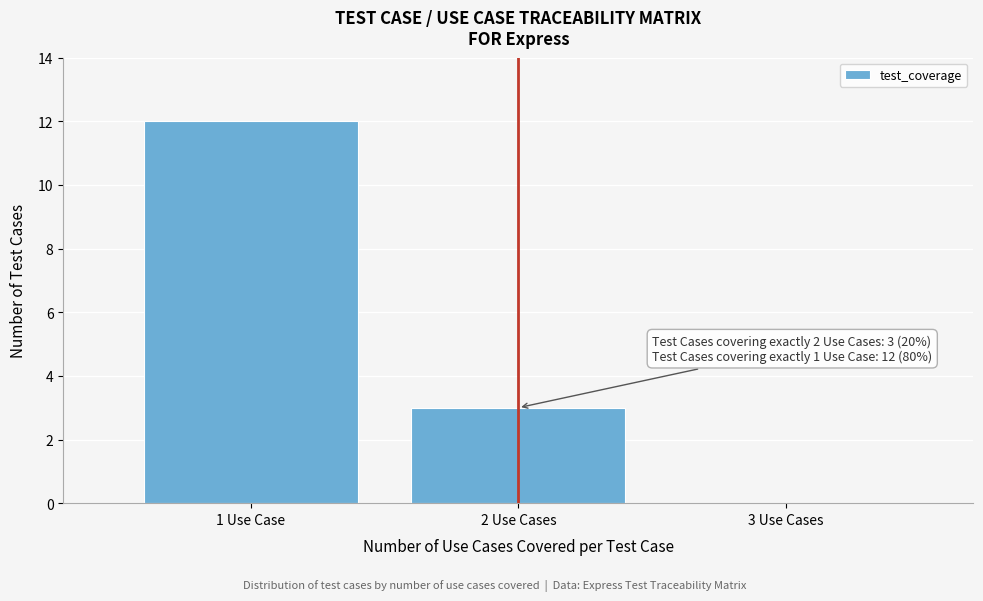

Reading right to left, what are all the values shown in this chart?

3 Use Cases=0	2 Use Cases=3	1 Use Case=12